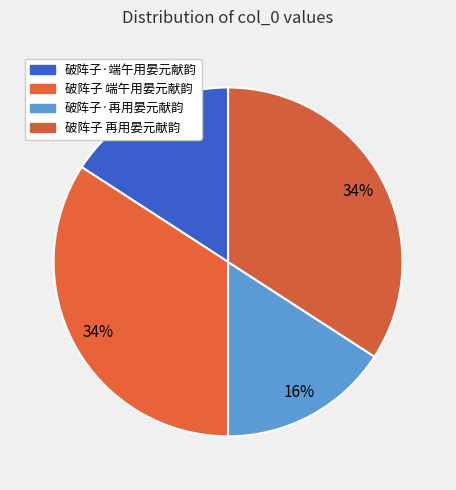

The 破阵子 端午用晏元献韵 slice represents 34% of the pie. True or false?

True